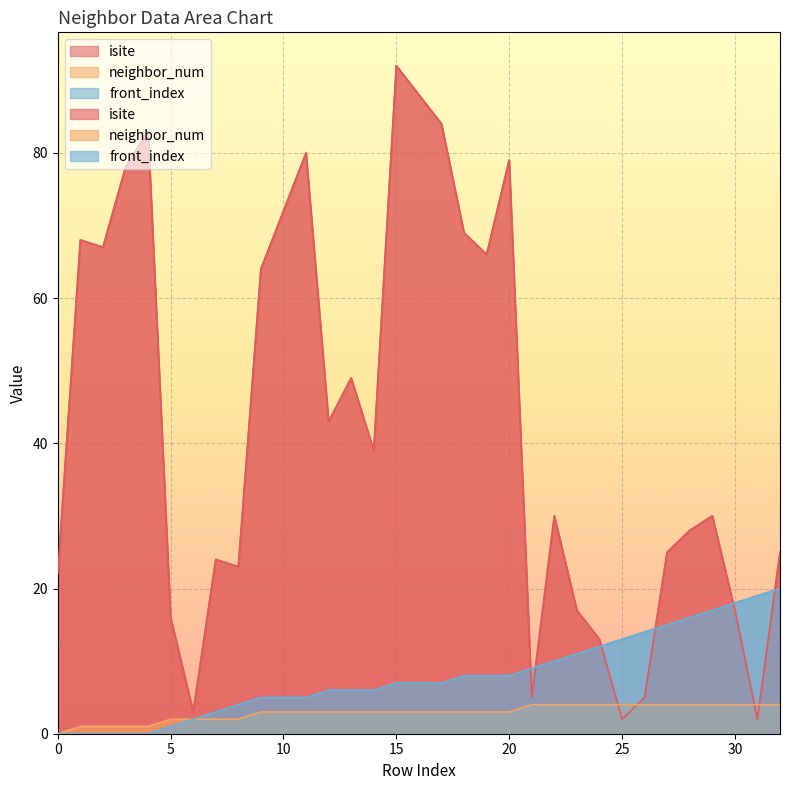

What is the maximum value for neighbor_num?

4